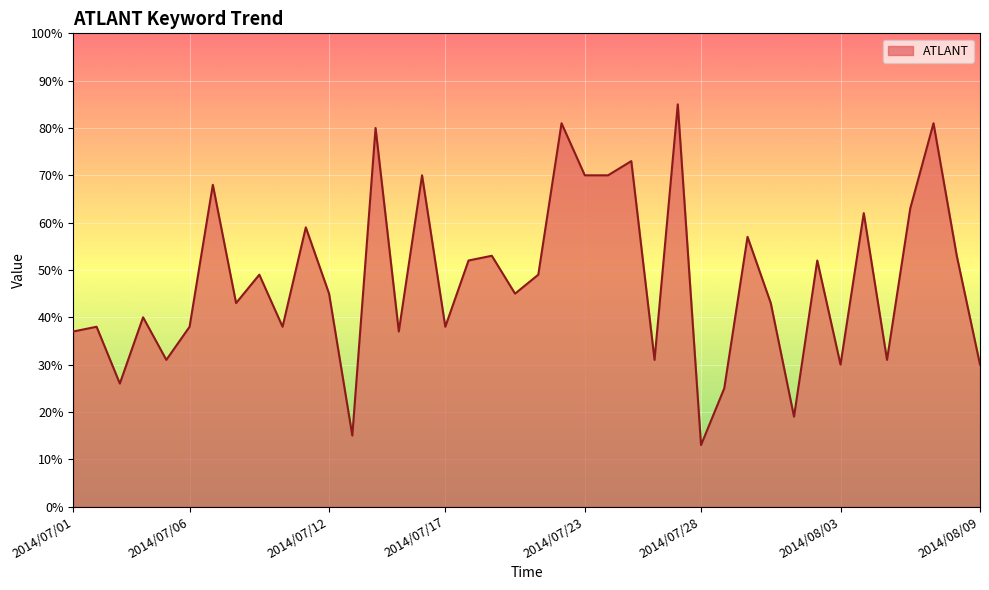

What is the difference between the maximum and minimum values?

72